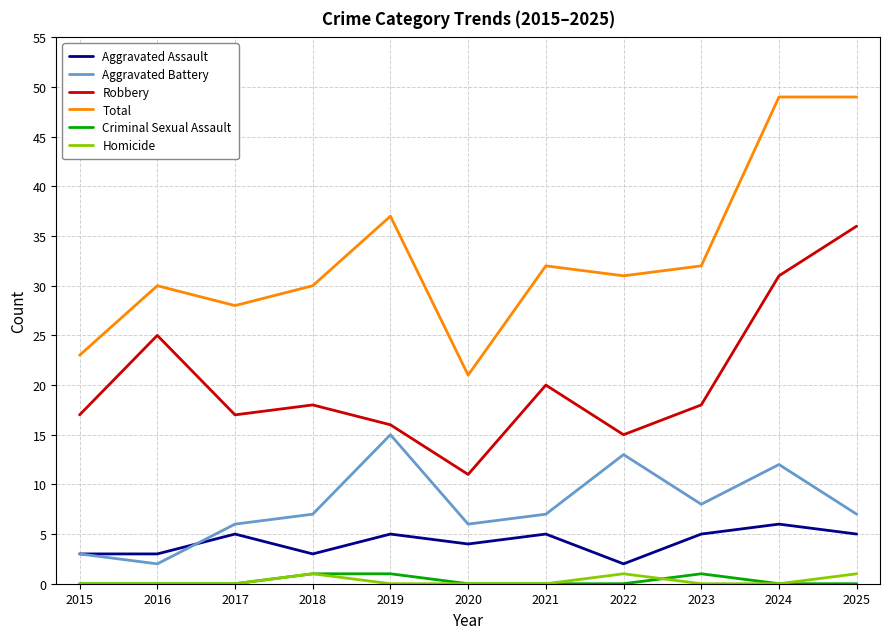

How many categories are shown in the chart?

11